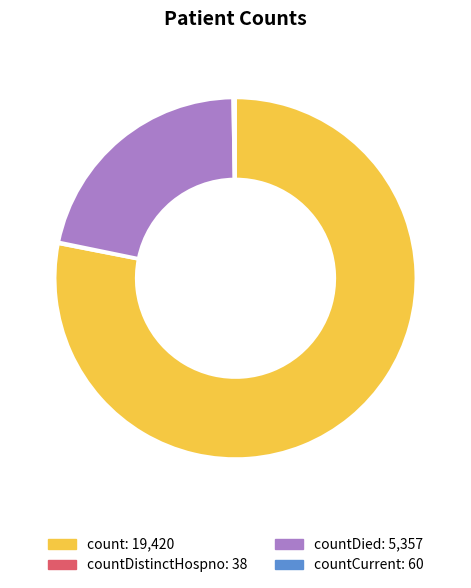

Is there a majority slice in this chart?

Yes